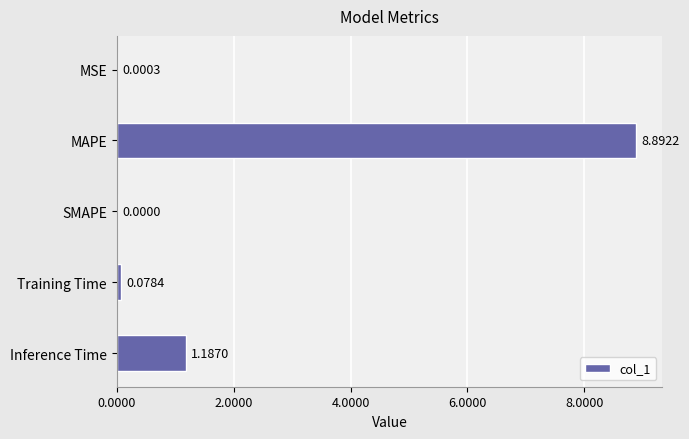

What is the change in value from MSE to Inference Time?

+1.2